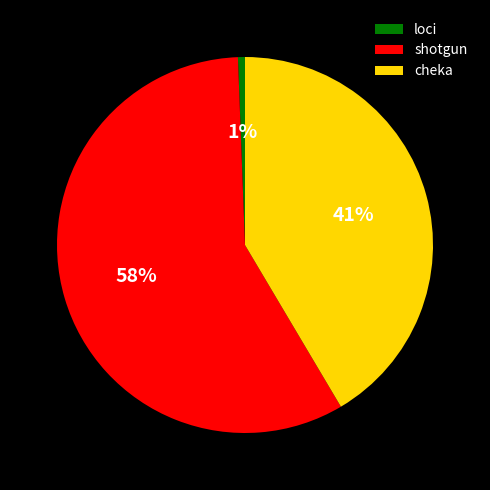

Rank the categories by value from highest to lowest.

shotgun, cheka, loci